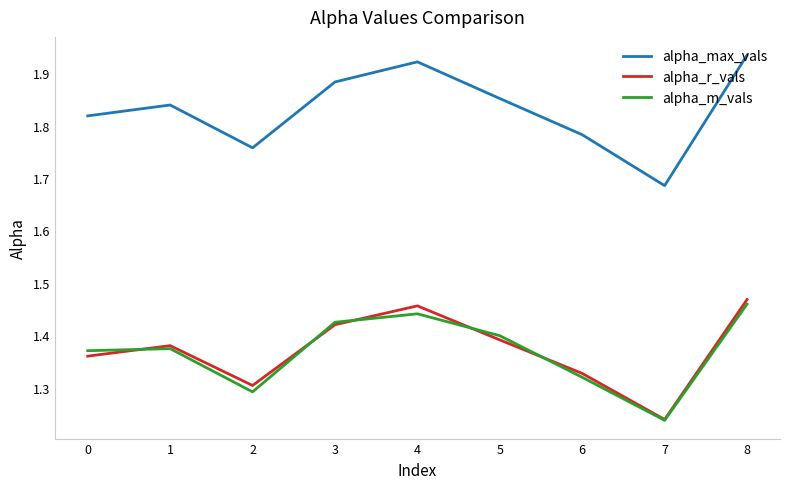

True or false: alpha_m_vals and alpha_max_vals cross at least once.

False